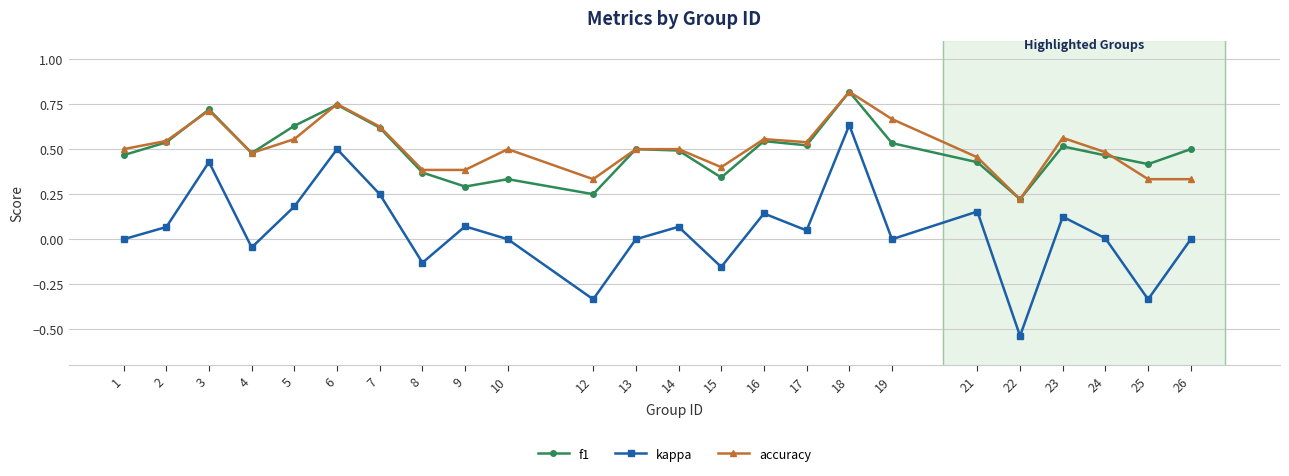

The f1 series shows 0.1 at 23. True or false?

False